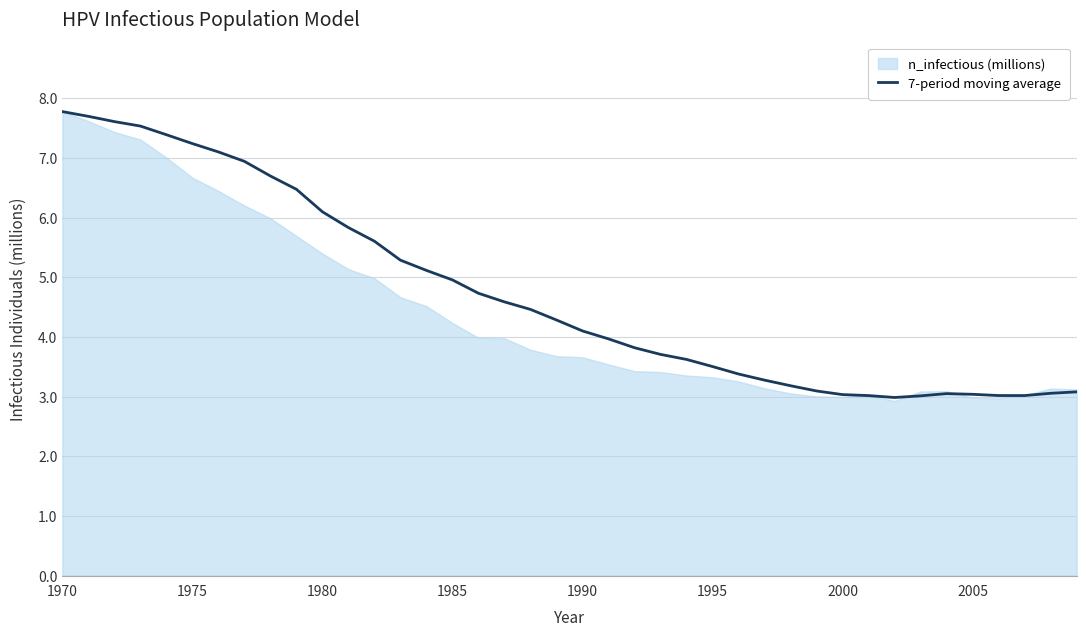

What is the maximum value for 7-period moving average?

7.8